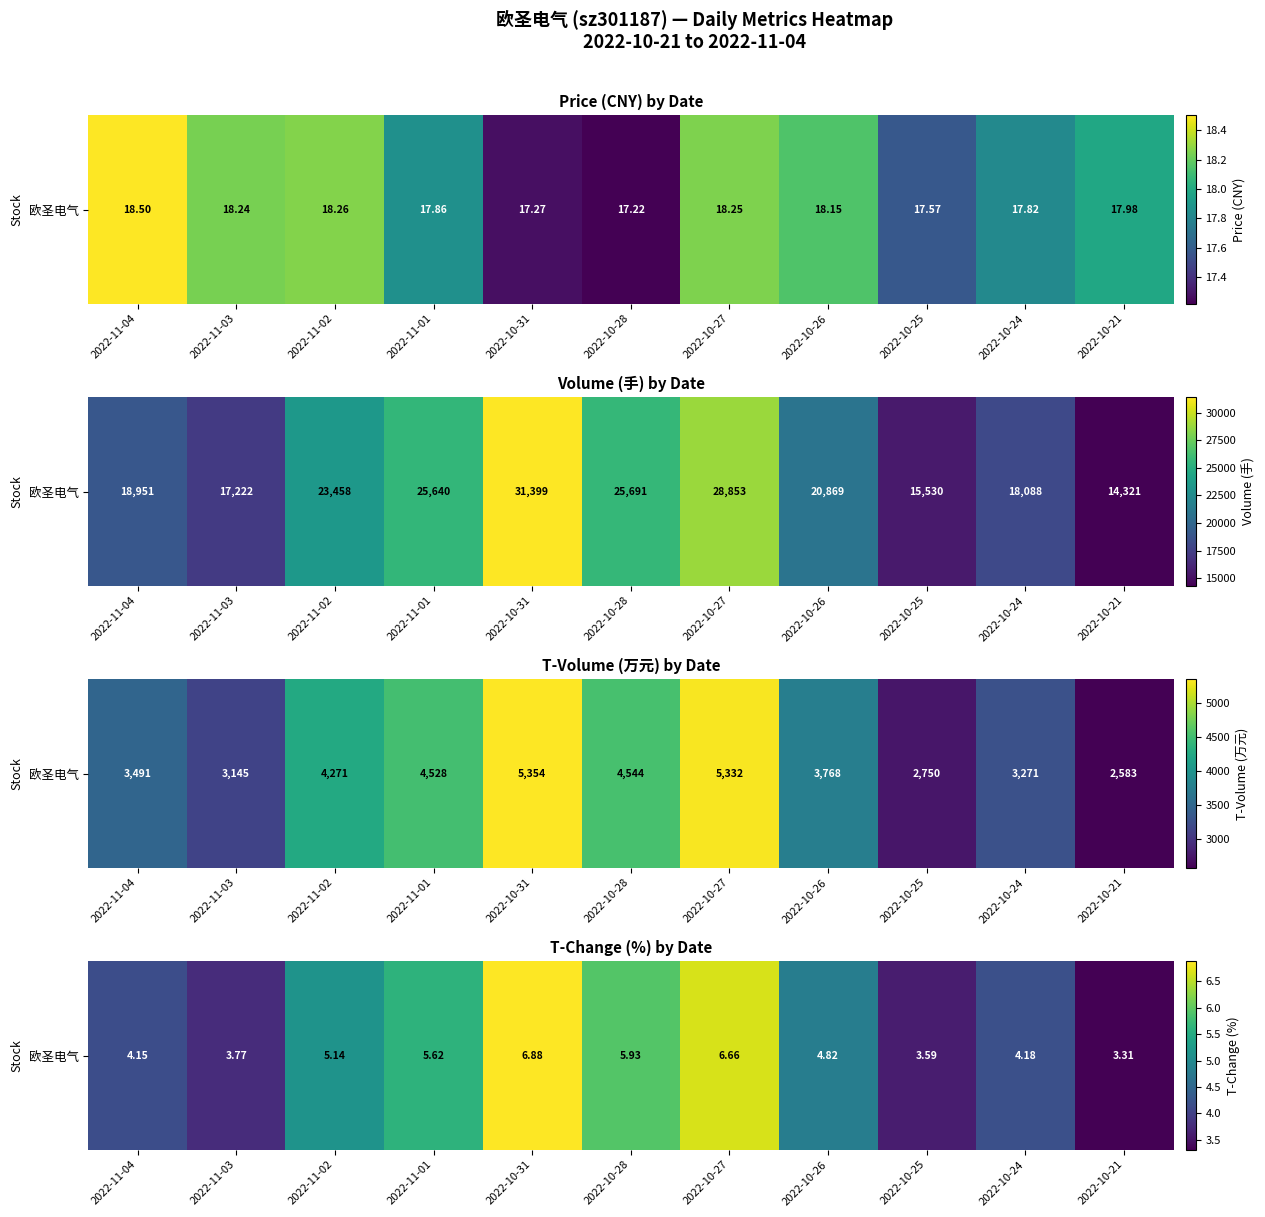

How many values exceed 4?

8